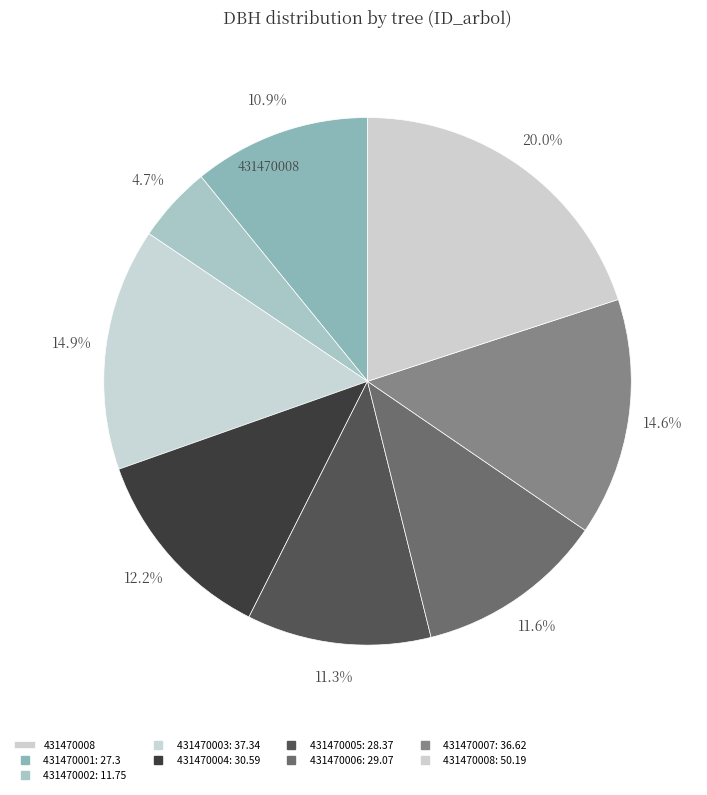

Which slice is the smallest?

431470002